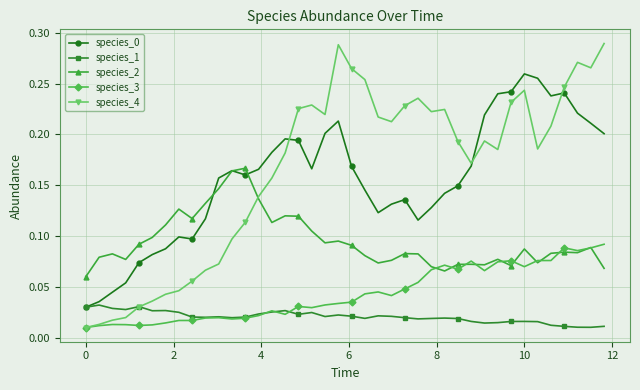

Which series has the widest spread of values?

species_4